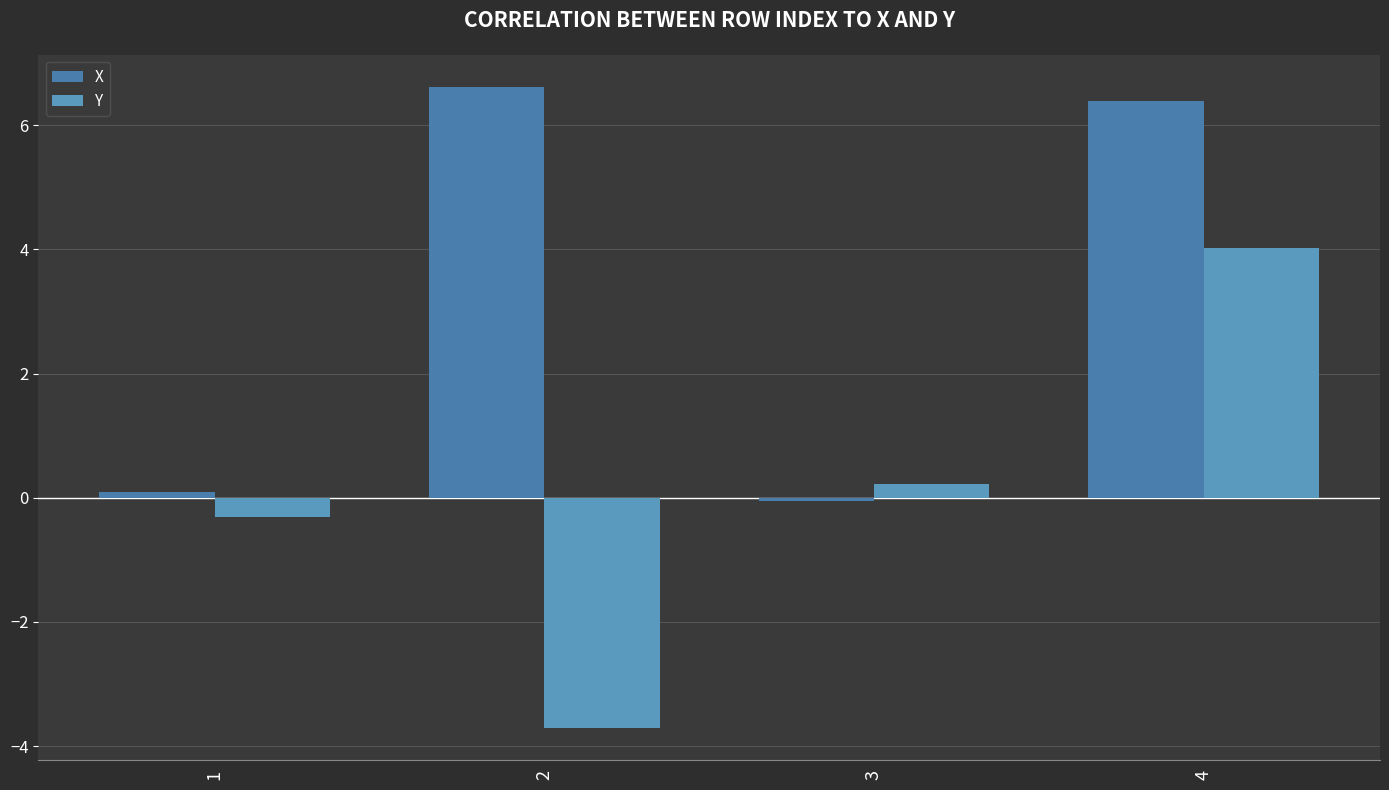

How many bars are there in total?

8